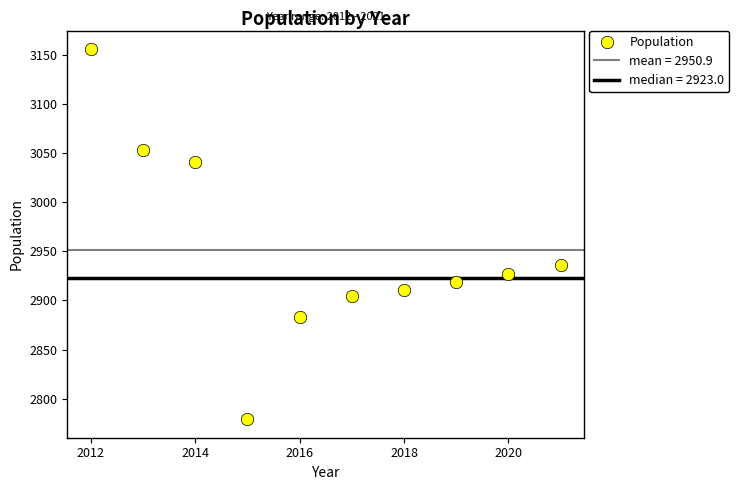

What Y value in the scatter plot is closest to 2967?

2936